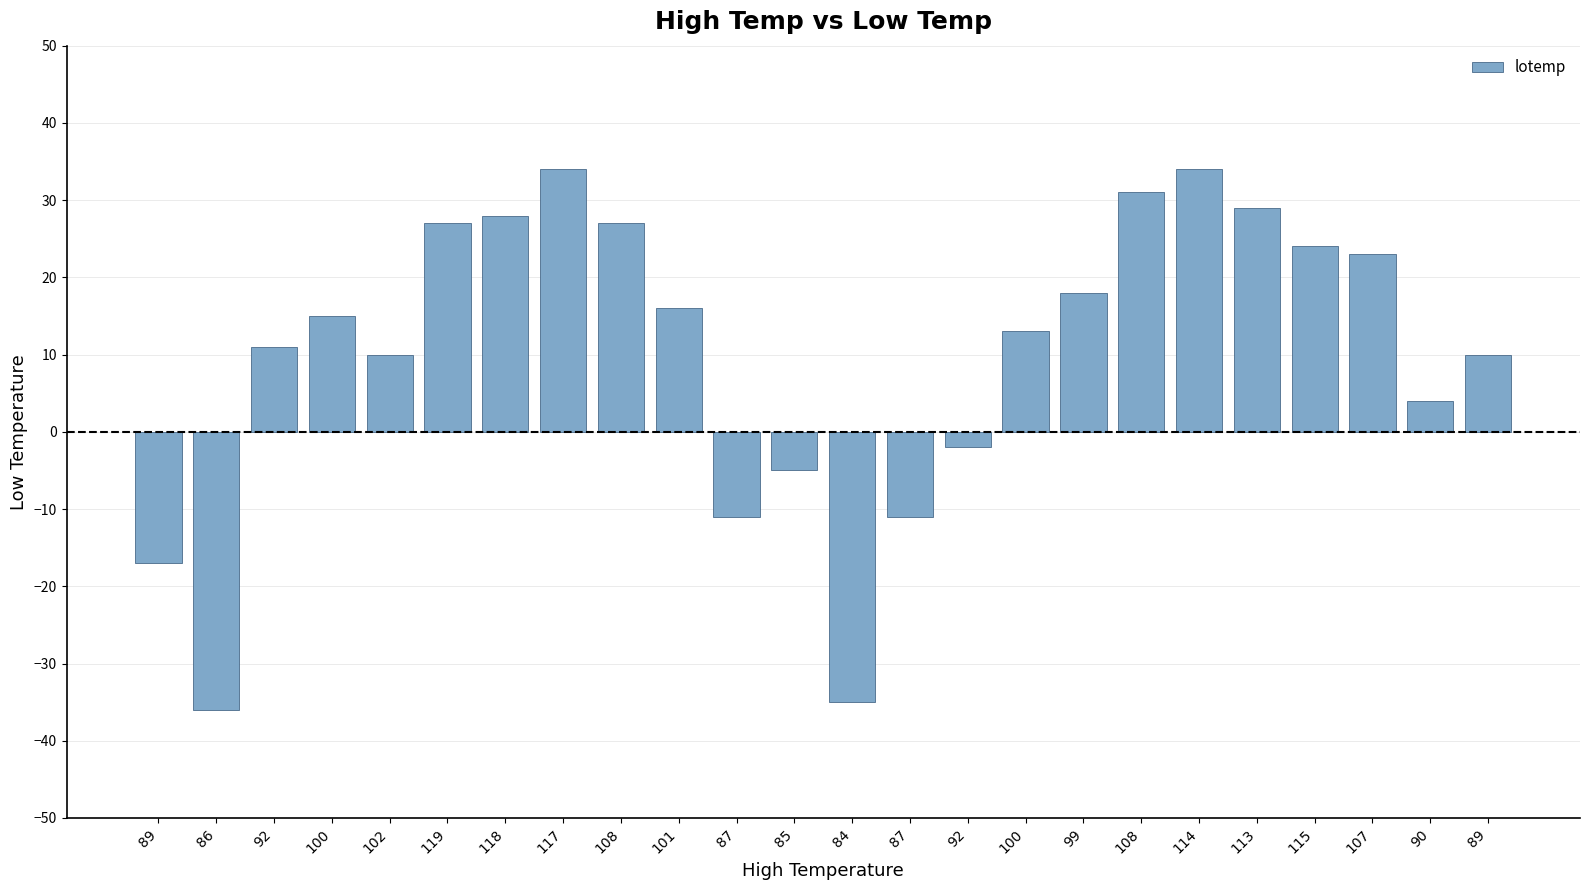

At which category does the chart reach its minimum across all series?

86